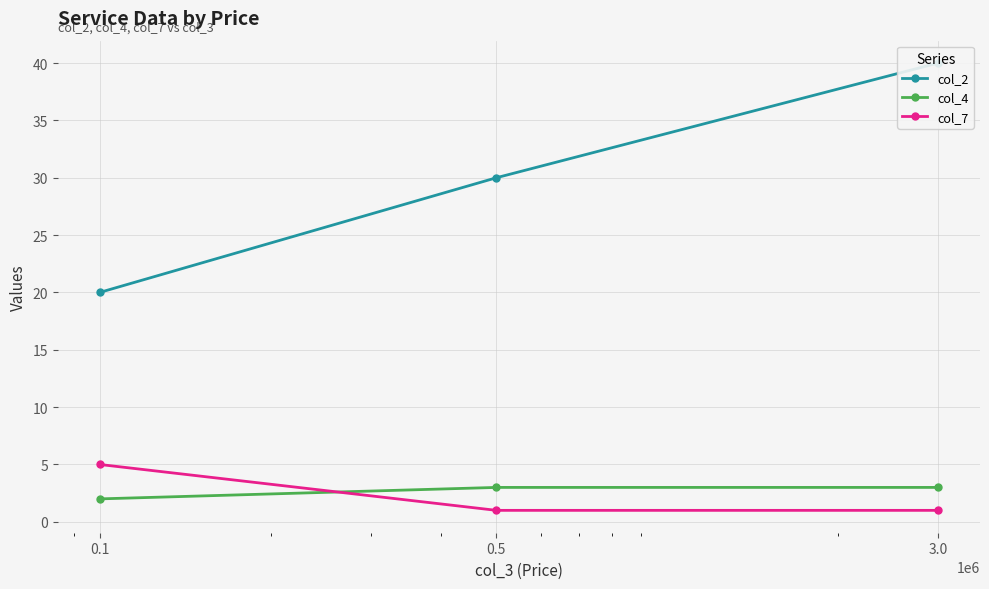

What is the difference between the col_7 values at 3.0 and 0.1?

4